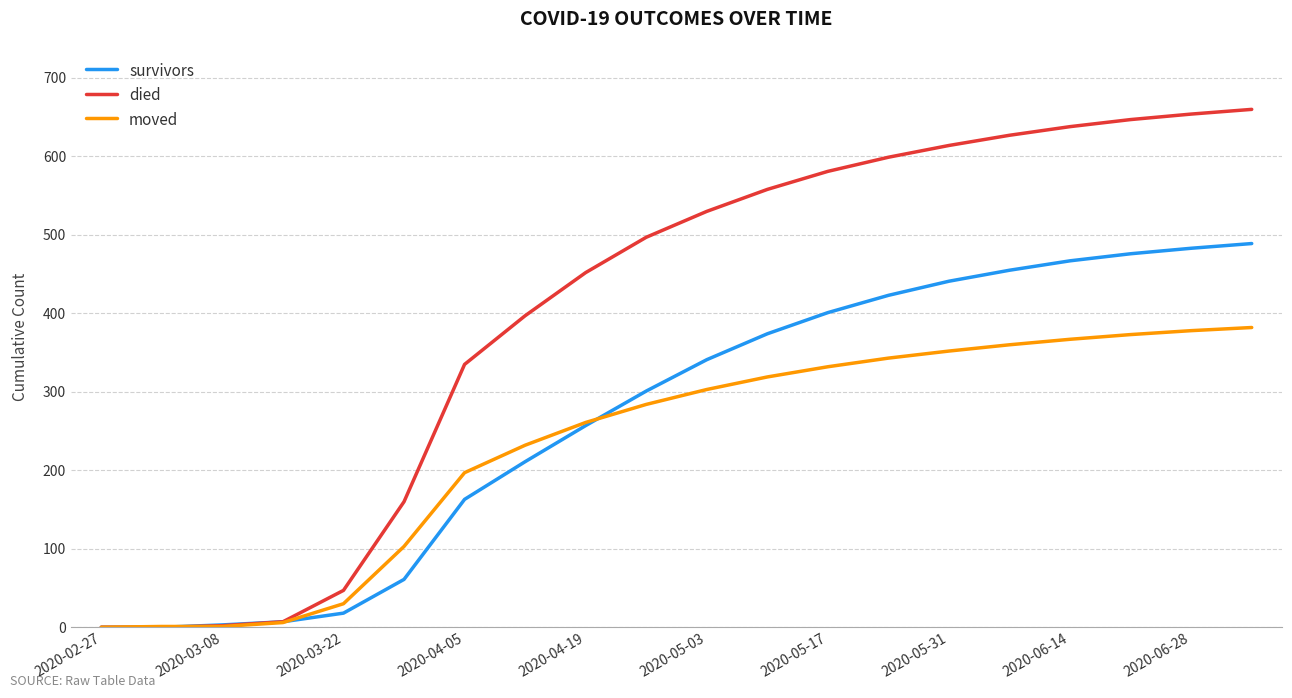

Rank the series by their maximum value, from lowest to highest.

moved, survivors, died